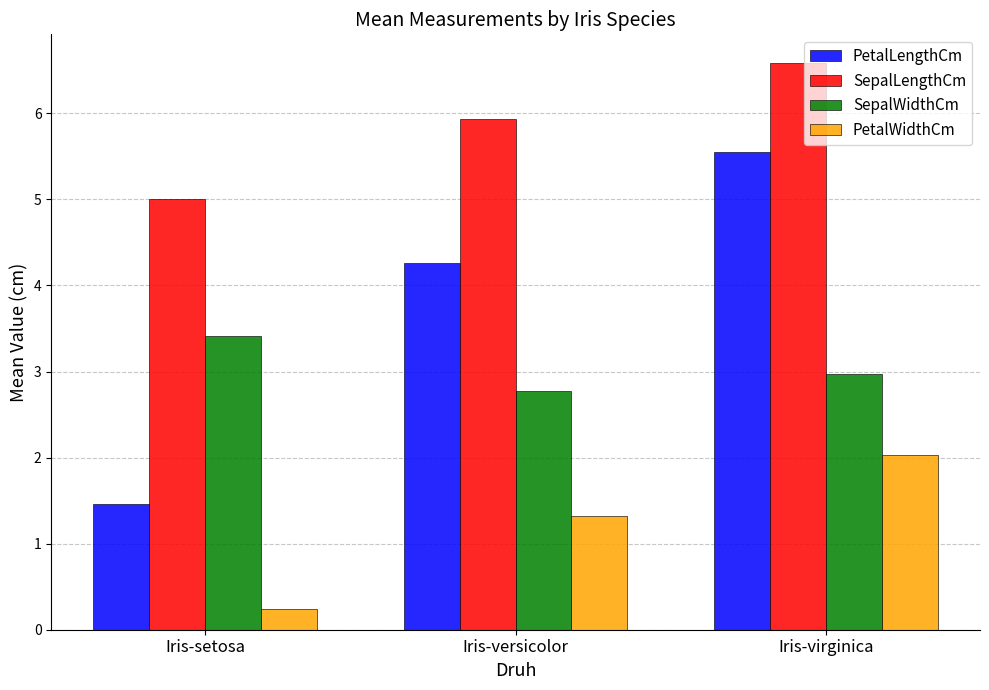

The PetalWidthCm series shows 0.6 at Iris-versicolor. True or false?

False